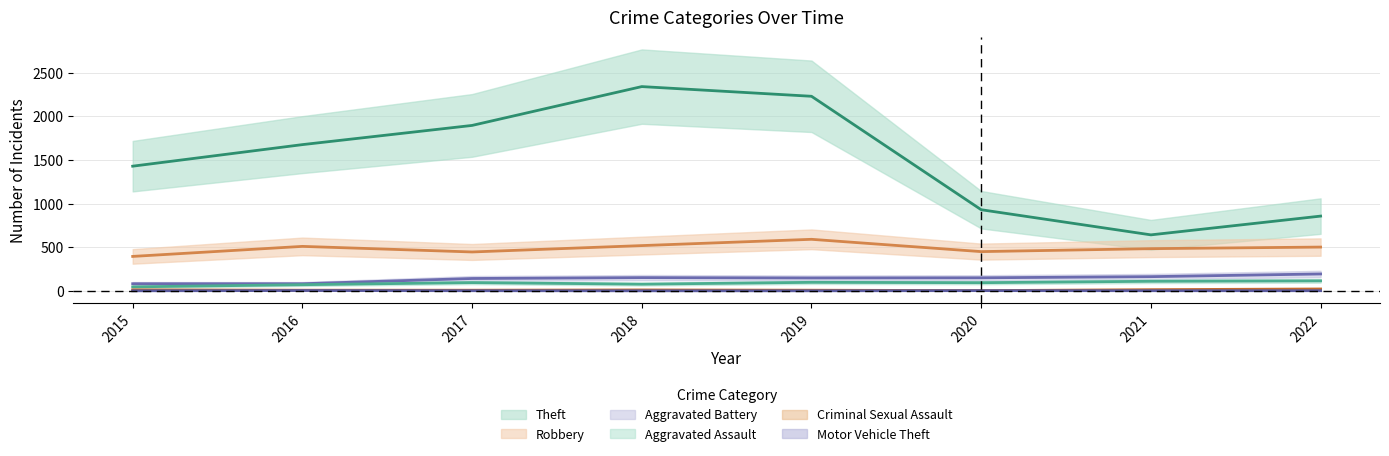

List the series in order of their peak value, lowest first.

Motor Vehicle Theft, Criminal Sexual Assault, Aggravated Assault, Aggravated Battery, Robbery, Theft